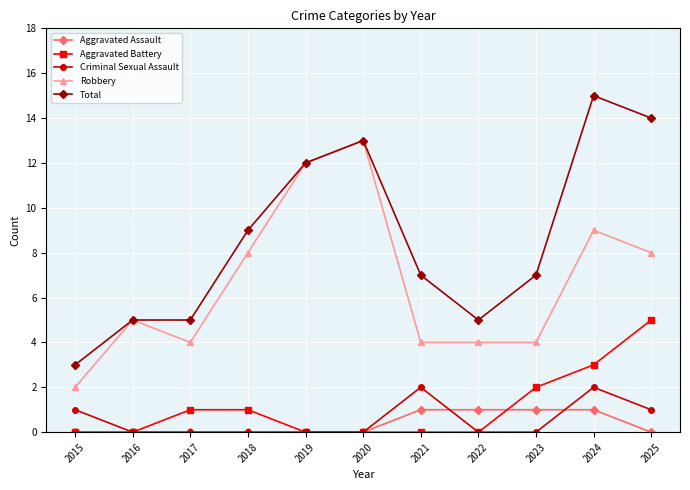

Where is Aggravated Battery nearest to the value 2?

2023